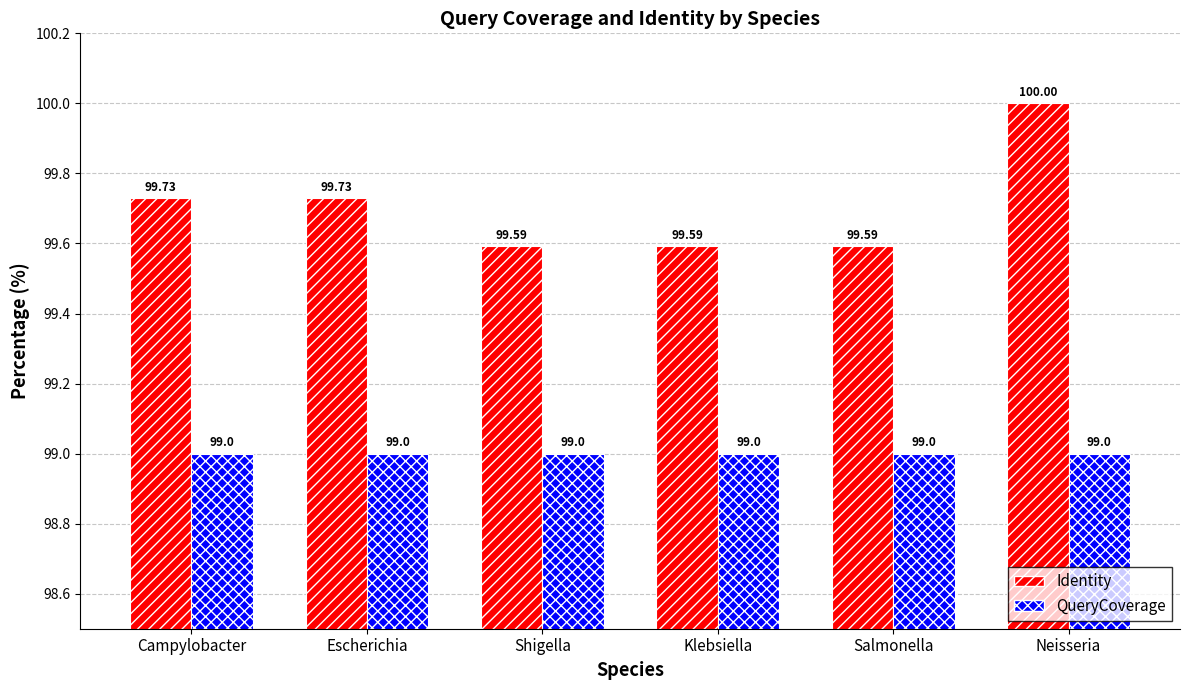

The Identity series shows 99.6 at Klebsiella. True or false?

True